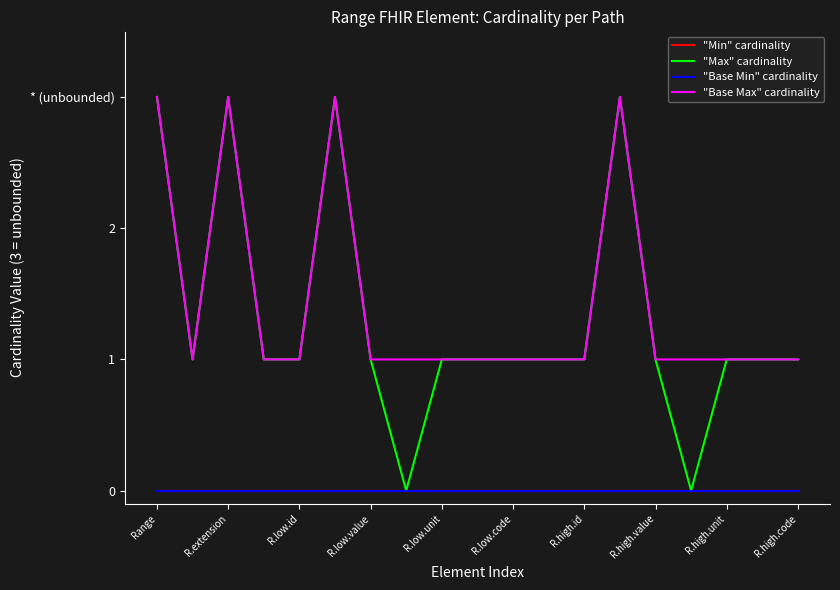

Does the chart have visible grid lines?

No